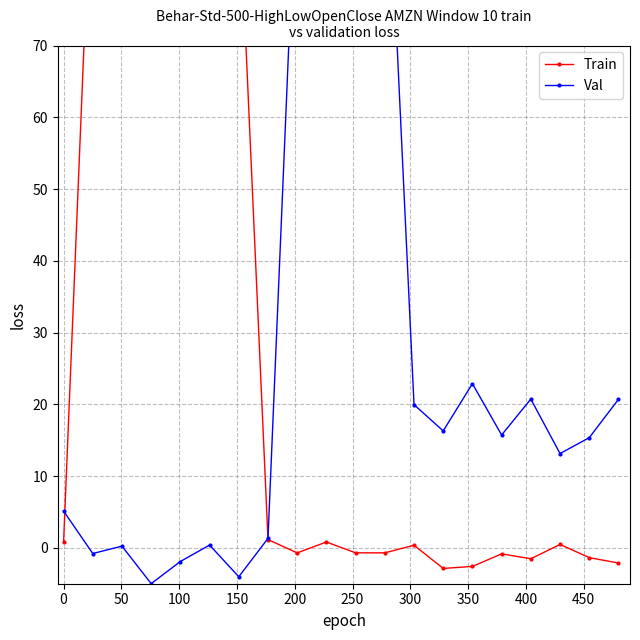

Reading right to left, extract all data points from this chart.

Train: -2.1	-1.4	0.5	-1.5	-0.8	-2.6	-2.9	0.4	-0.7	-0.7	0.8	-0.7	1.2	92.4	89.6	99.6	102.3	101.0	99.8	0.7
Val: 20.7	15.4	13.1	20.7	15.7	22.9	16.3	20.0	106.5	97.9	99.0	97.9	1.3	-4.0	0.4	-1.9	-5.0	0.2	-0.8	5.1